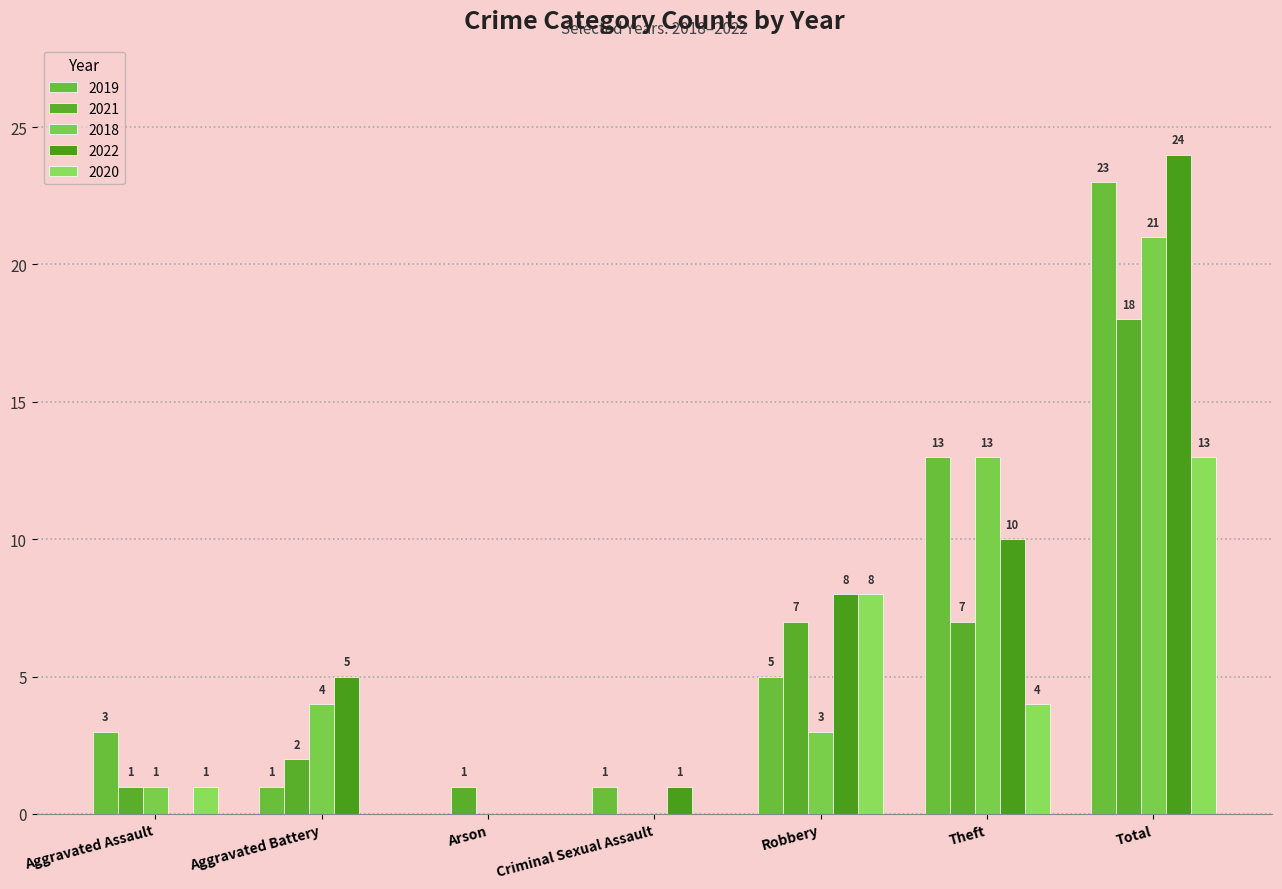

At which category does the chart reach its minimum across all series?

Arson